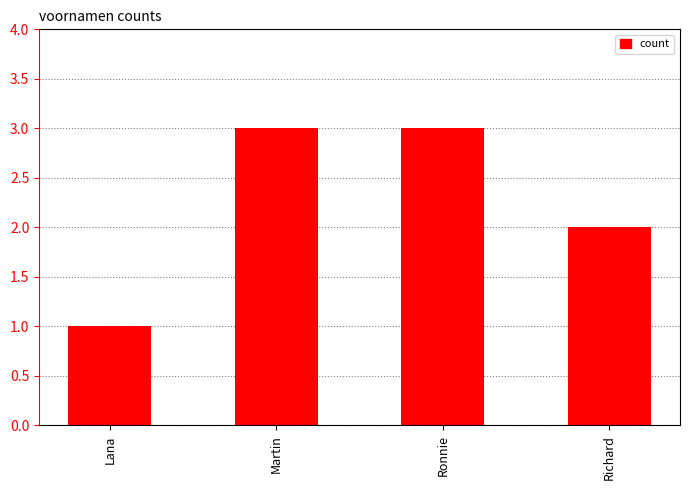

Reading left to right, list all the values displayed in this chart.

Lana=1	Martin=3	Ronnie=3	Richard=2